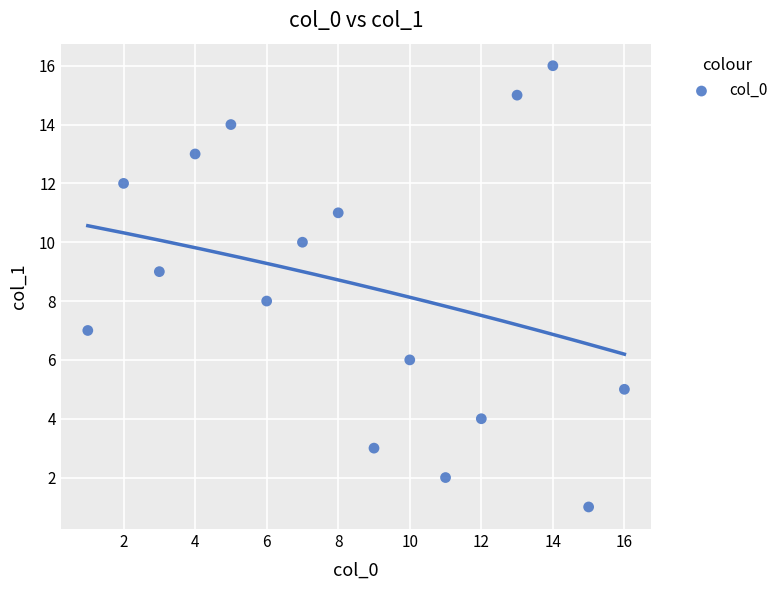

What is the range of X values (max minus min)?

15